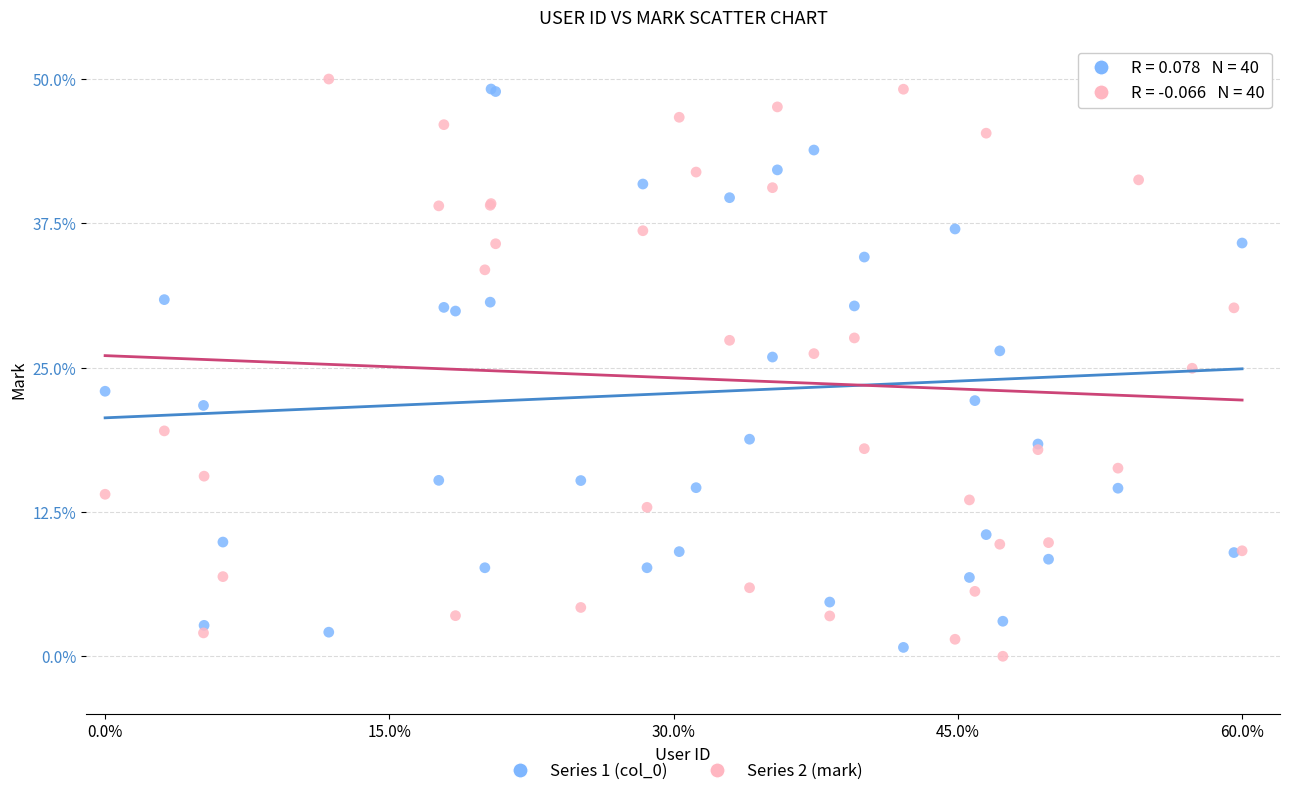

What is the X range (max minus min) for the scatter plot?

60.0